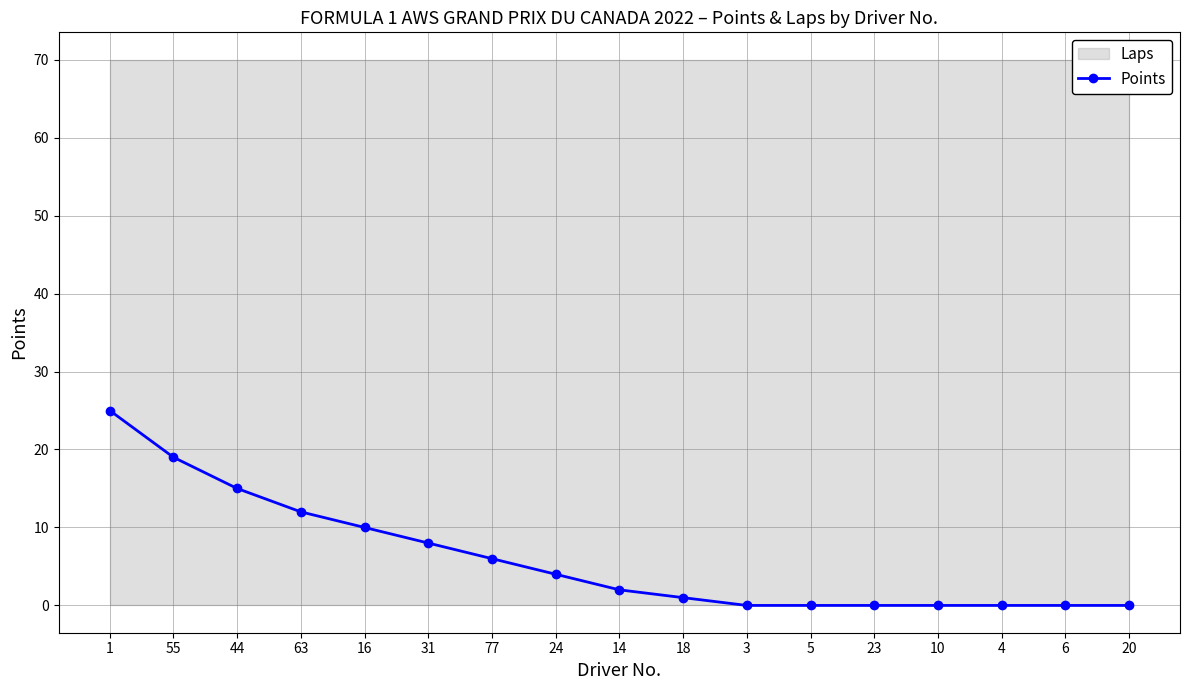

Rank the categories by value from lowest to highest.

3, 5, 23, 10, 4, 6, 20, 18, 14, 24, 77, 31, 16, 63, 44, 55, 1